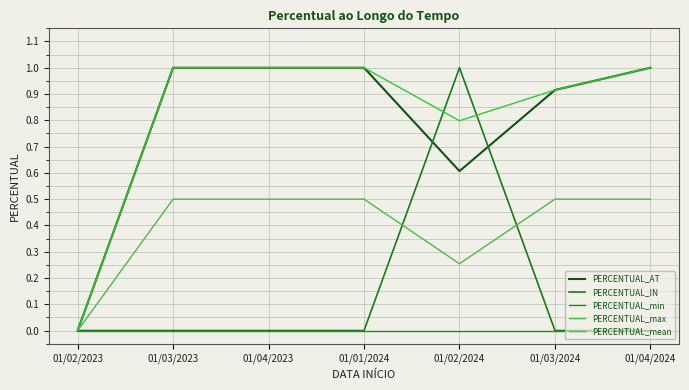

The PERCENTUAL_min series shows 0.0 at 01/01/2024. True or false?

True